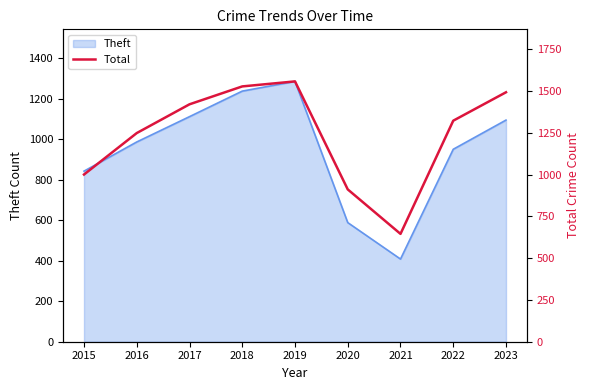

True or false: Theft has a value of 1507 at 2017.

False